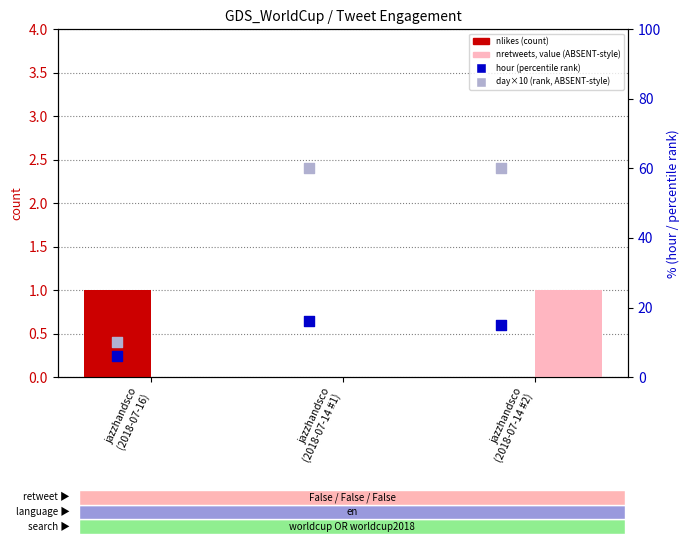

Is the value of nlikes (count) at jazzhandsco
(2018-07-14 #1) greater than the value of hour (percentile rank) at jazzhandsco
(2018-07-16)?

No